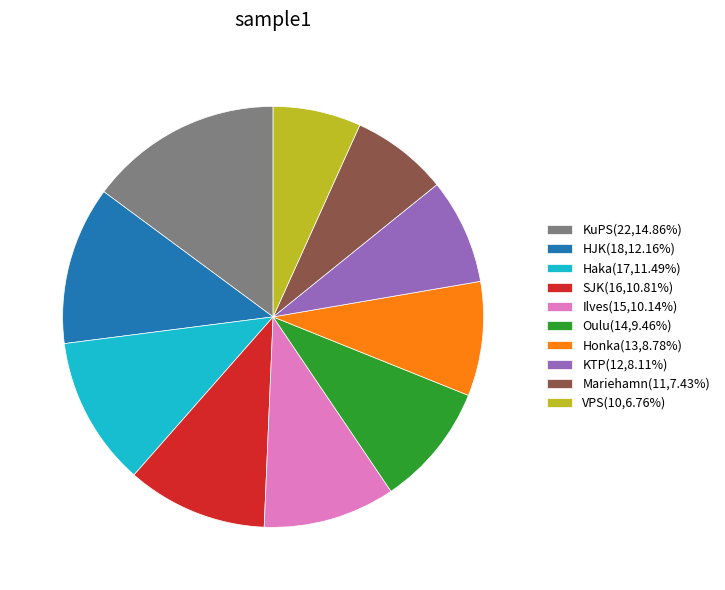

Approximately how many times larger is the value at Oulu(14,9.46%) compared to Ilves(15,10.14%)?

0.9